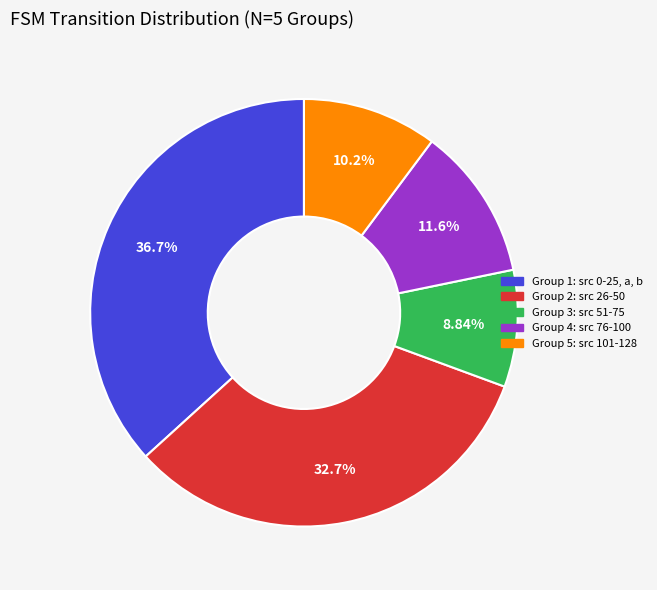

To the nearest percent, what is the average slice percentage?

20%